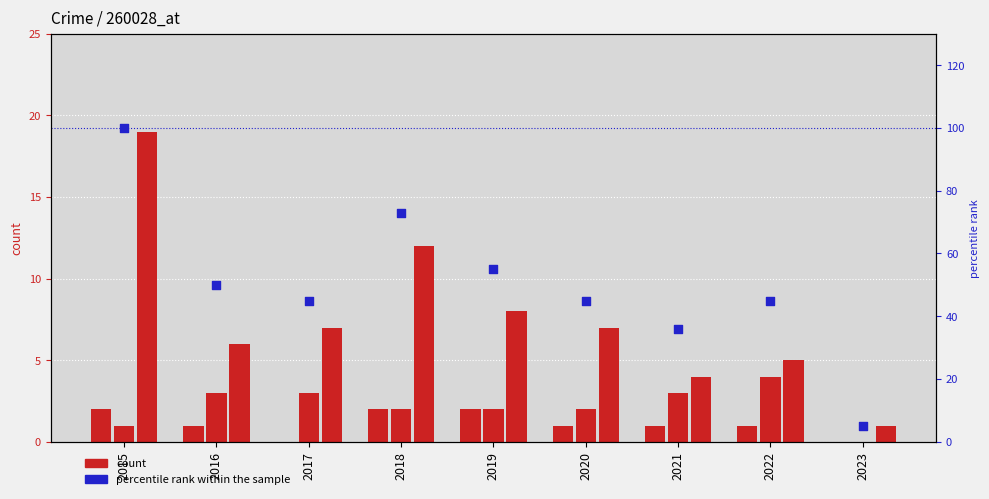

Which series has the largest total across all categories?

percentile rank within the sample